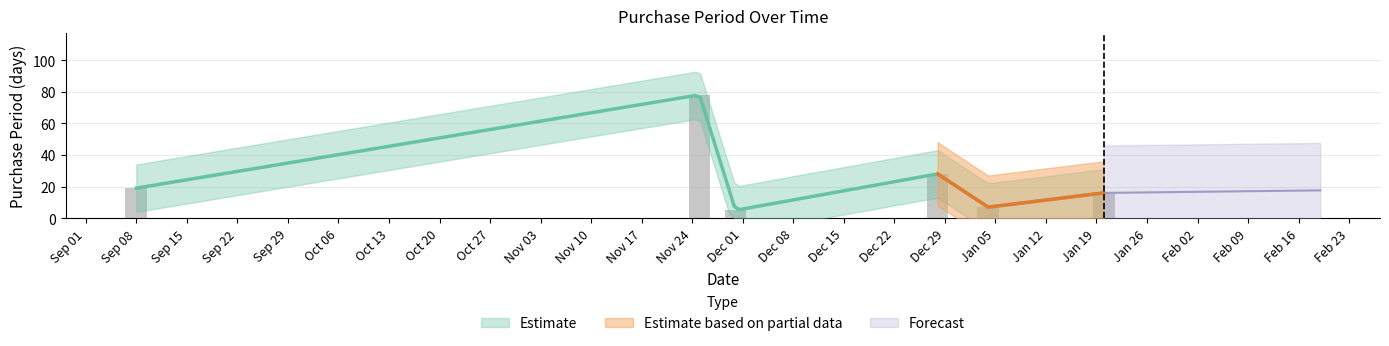

Are the bars grouped side by side (vs. stacked)?

No